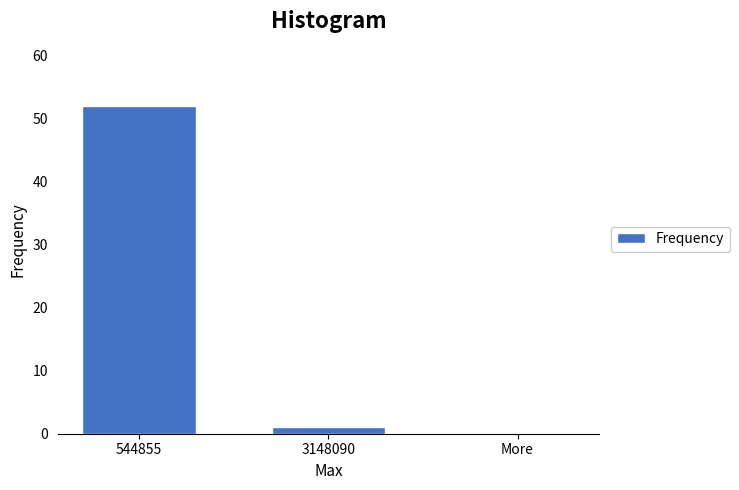

Reading left to right, what are all the values shown in this chart?

544855=52	3148090=1	More=0